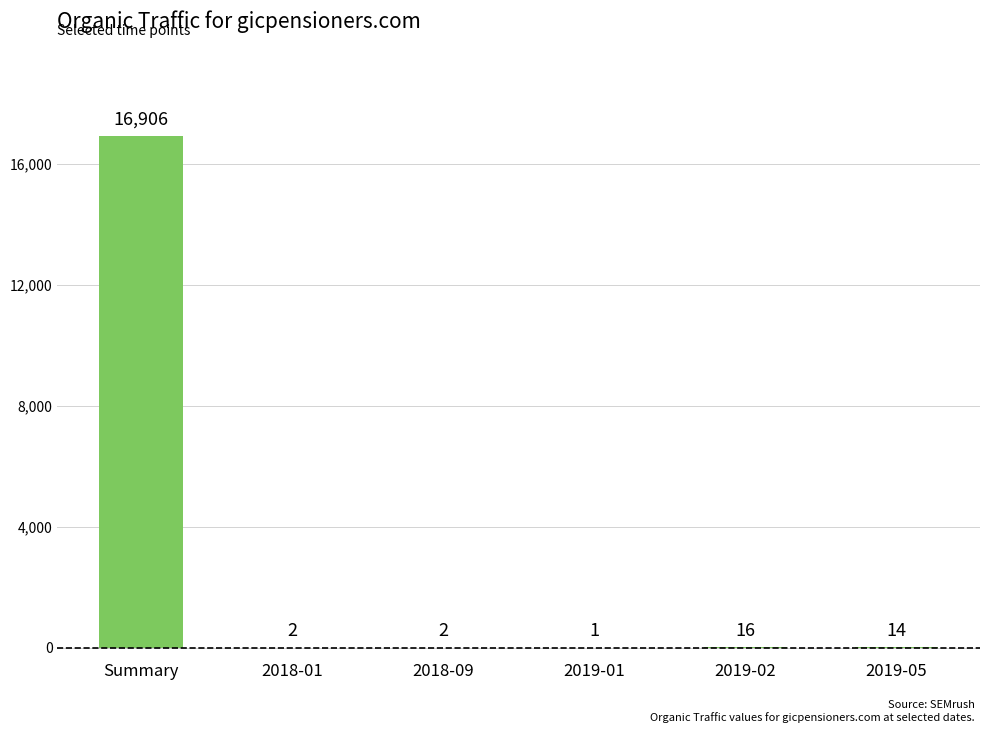

What is the change in value from Summary to 2018-09?

-16904